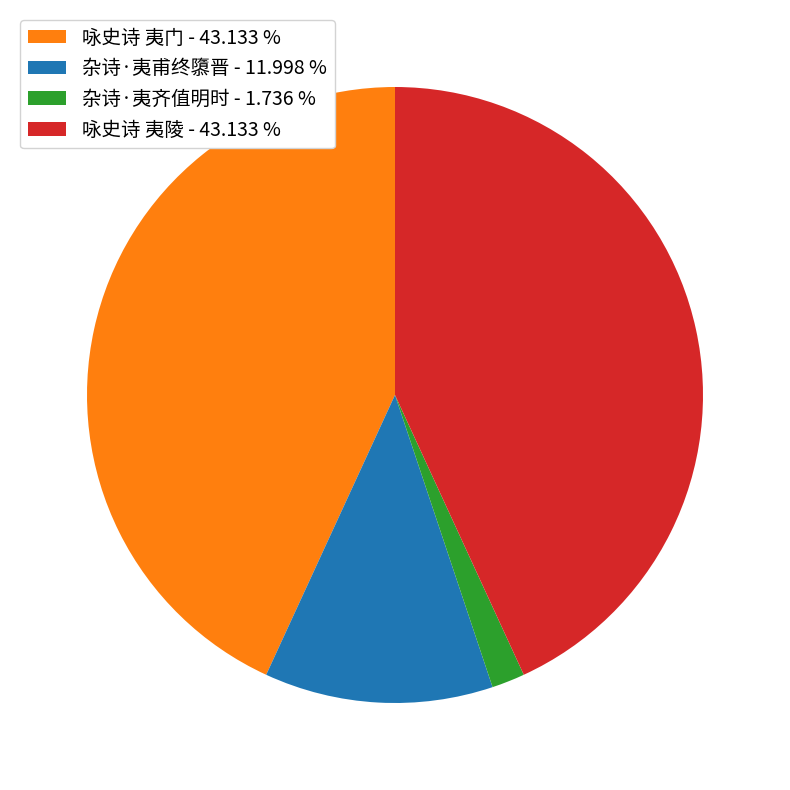

How many segments does this pie chart have?

4